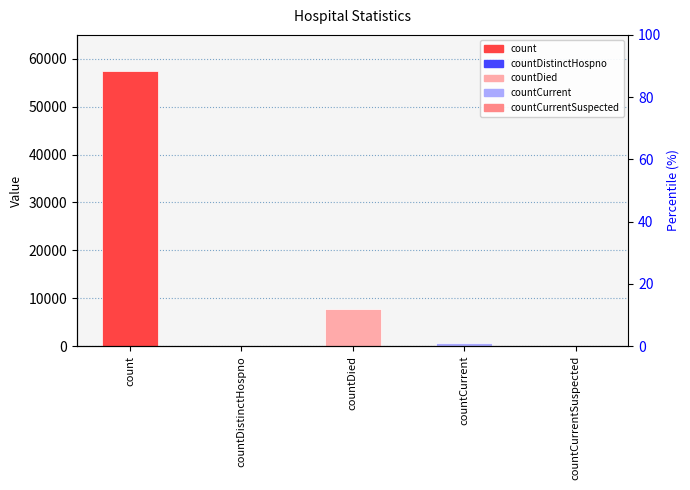

What is the difference between the maximum and minimum values?

57479